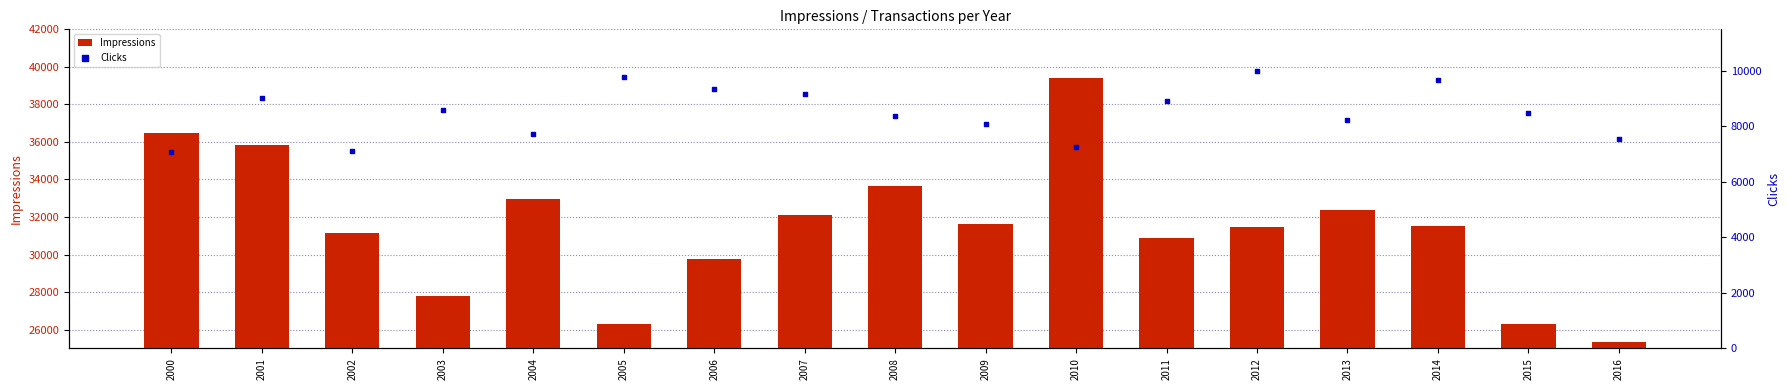

Which series has the widest spread of Y values?

Impressions